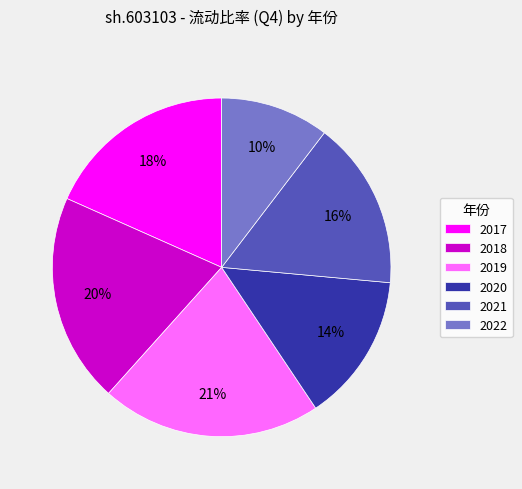

To the nearest percent, what is the difference between the 2018 and 2019 slice percentages?

1%